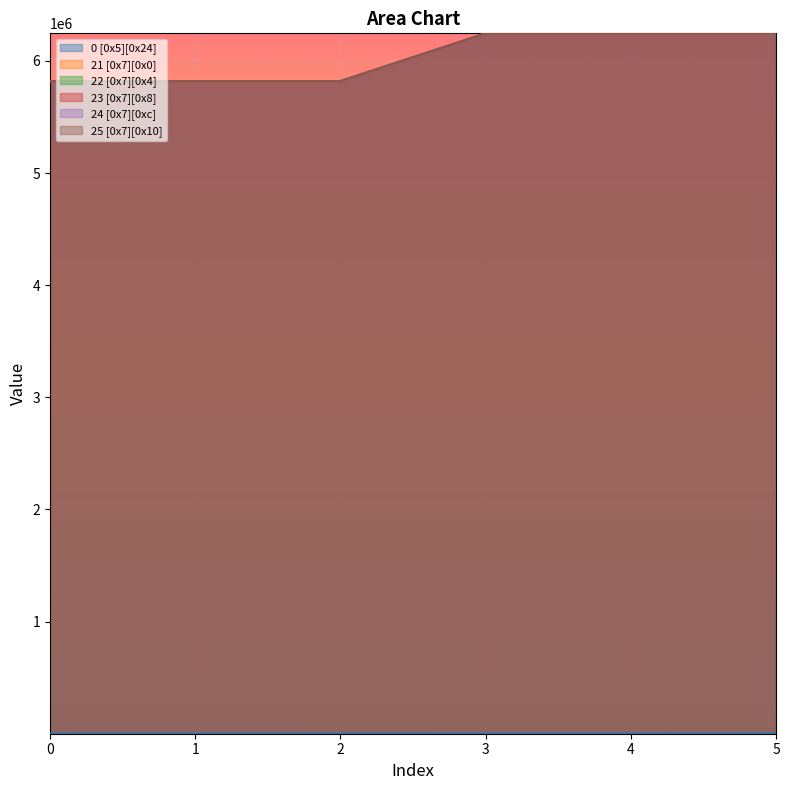

How many lines are shown in the chart?

6